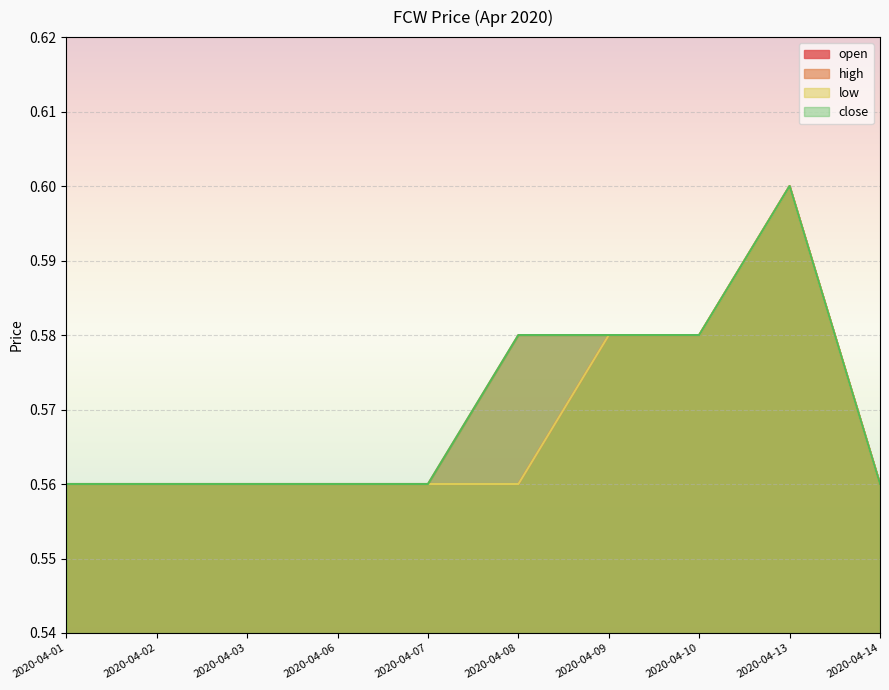

The high series shows 0.4 at 2020-04-09. True or false?

False